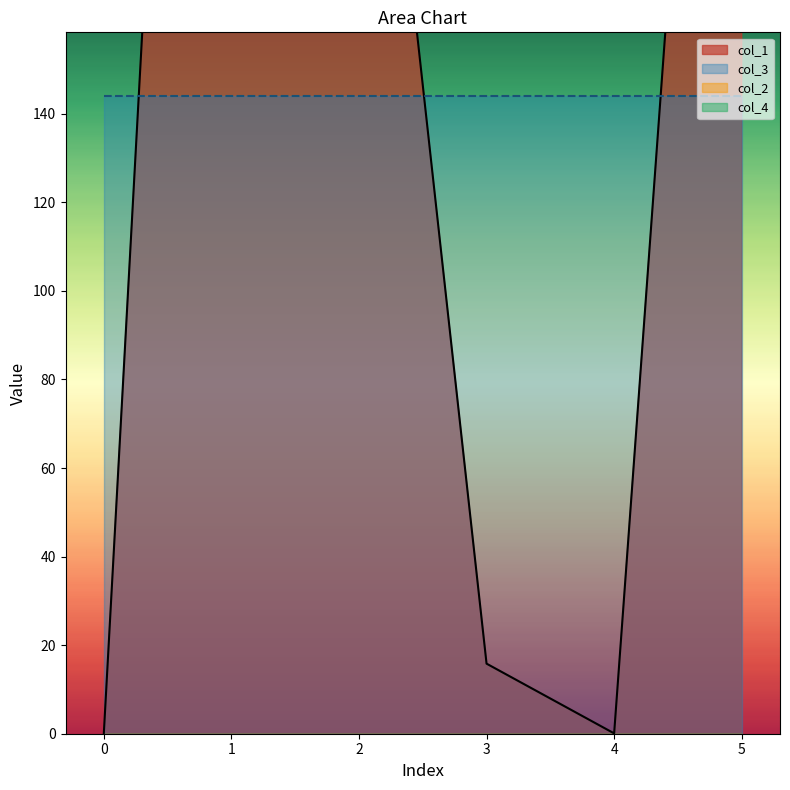

Which series has the largest total across all categories?

col_1